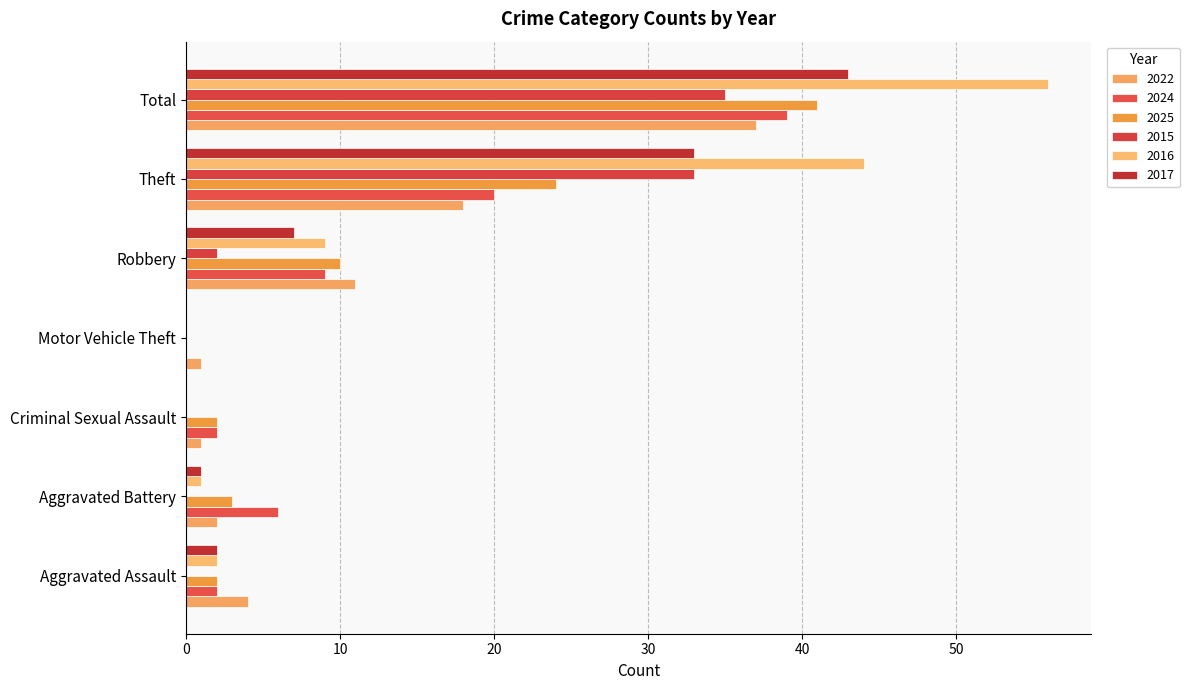

What is the greatest value displayed?

56